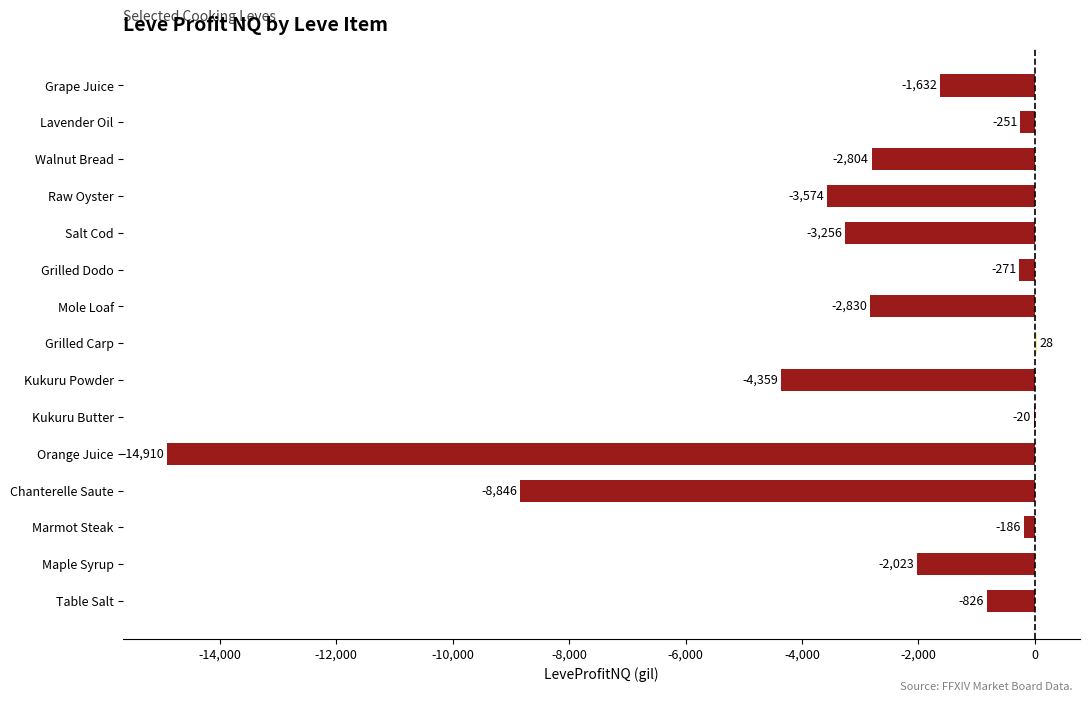

True or false: the data shows -186.0 at Marmot Steak.

True